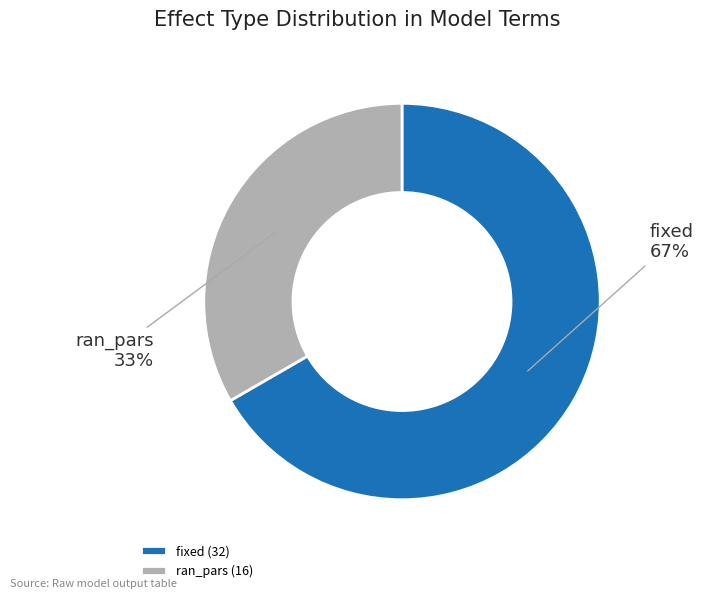

Which category has the biggest portion of the pie?

fixed